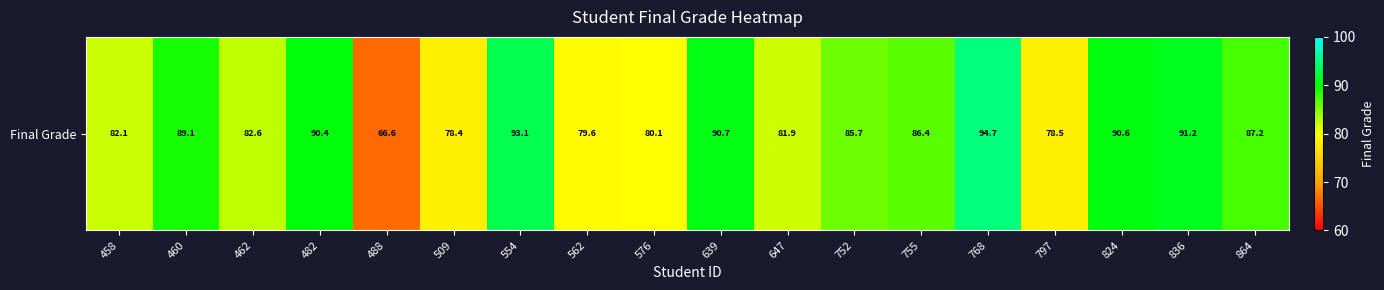

Approximately how many times larger is the value at 488 compared to 836?

0.7